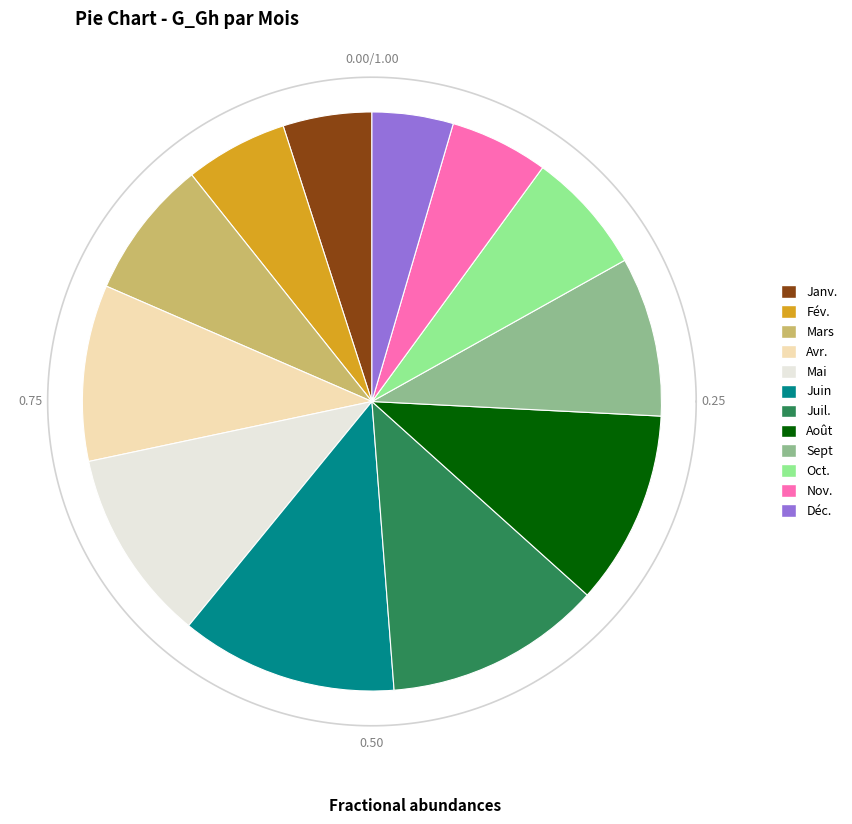

Is there a majority slice in this chart?

No